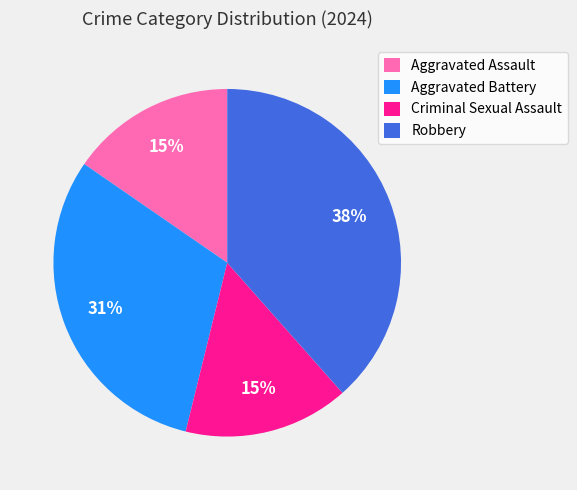

Do Criminal Sexual Assault and Robbery together represent more than half of the pie?

Yes